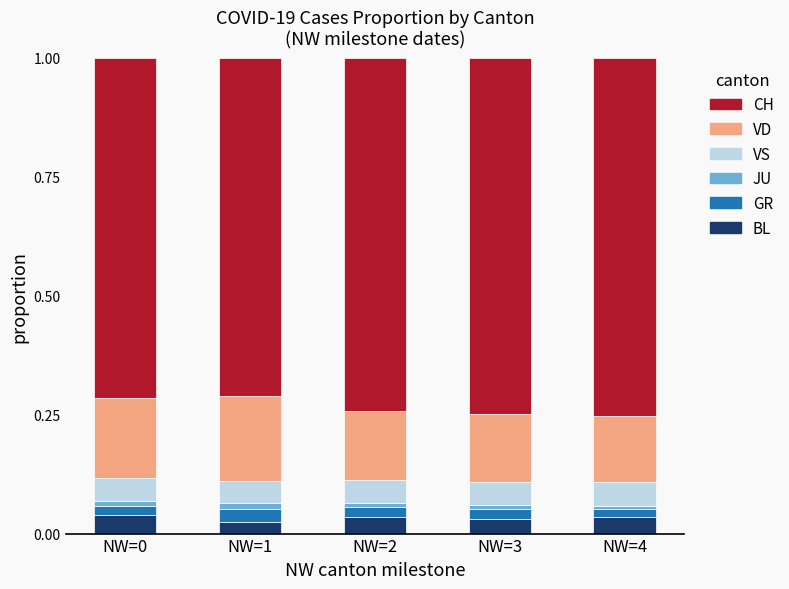

List the series in order of their peak value, highest first.

CH, VD, VS, BL, GR, JU